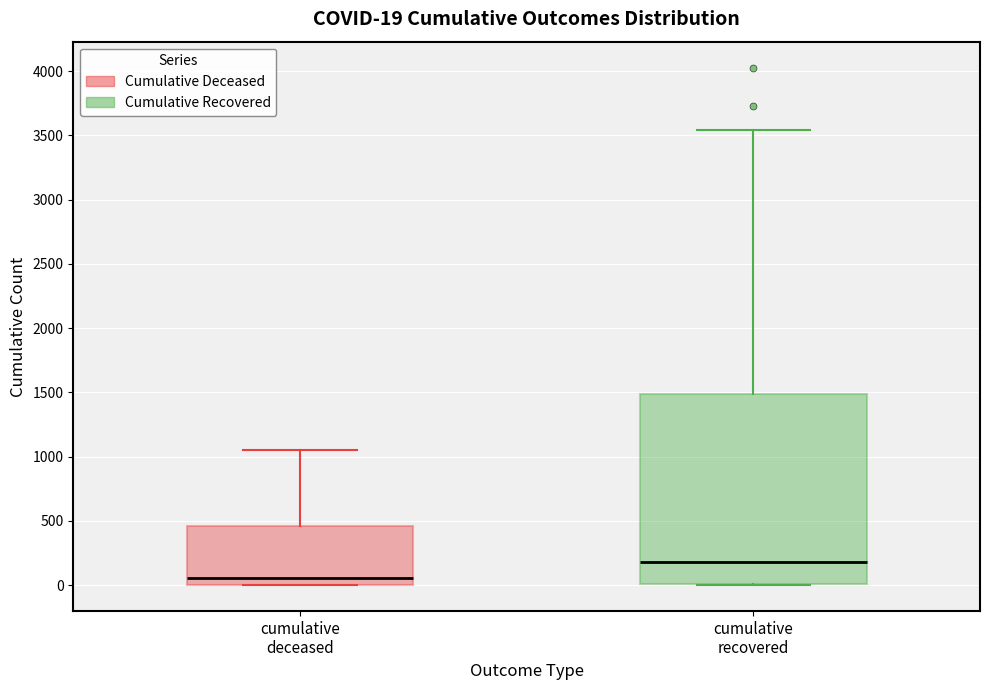

Which box's median line is the lowest?

cumulative deceased